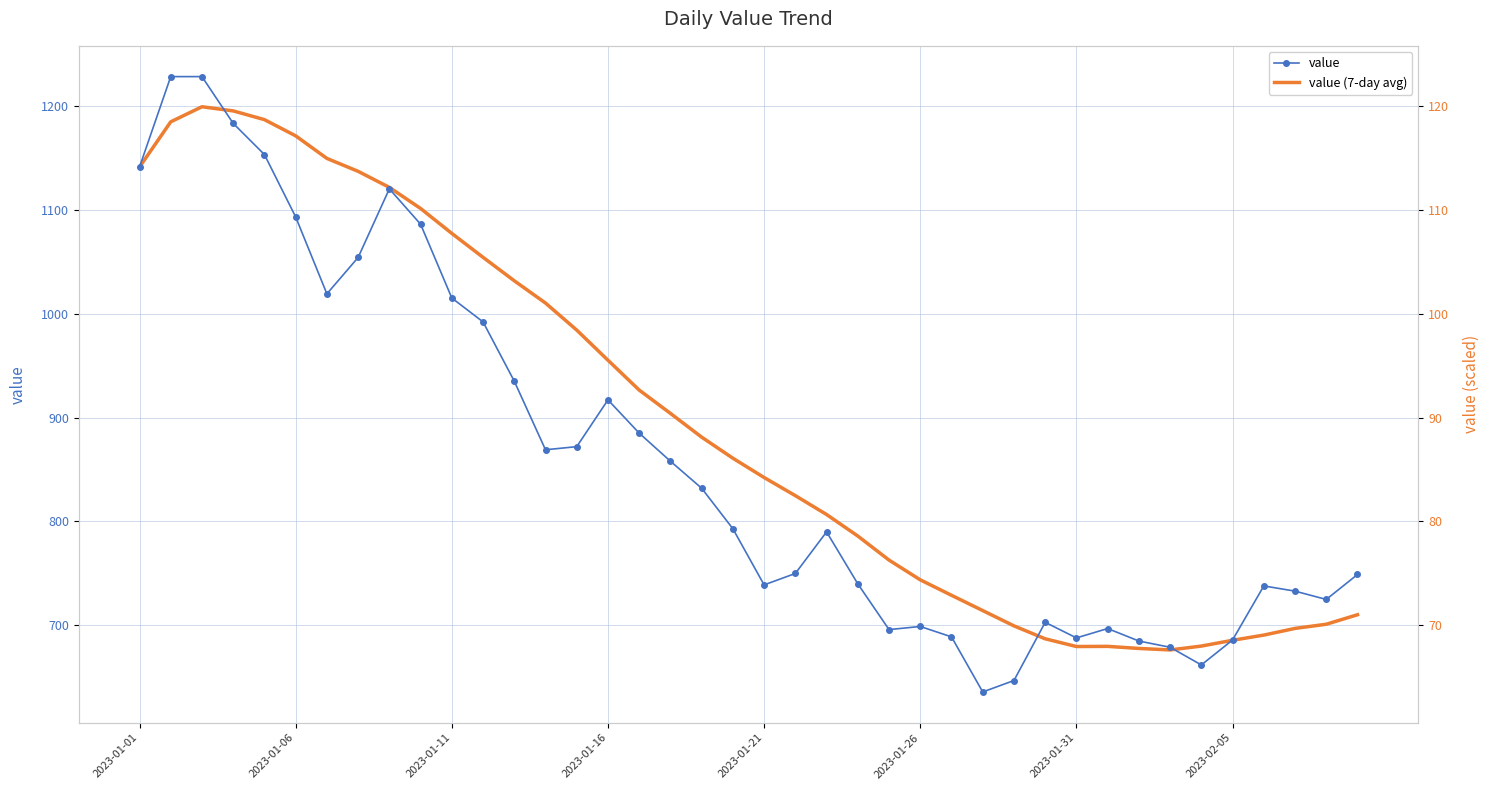

How many data points in value (7-day avg) are above 860?

20